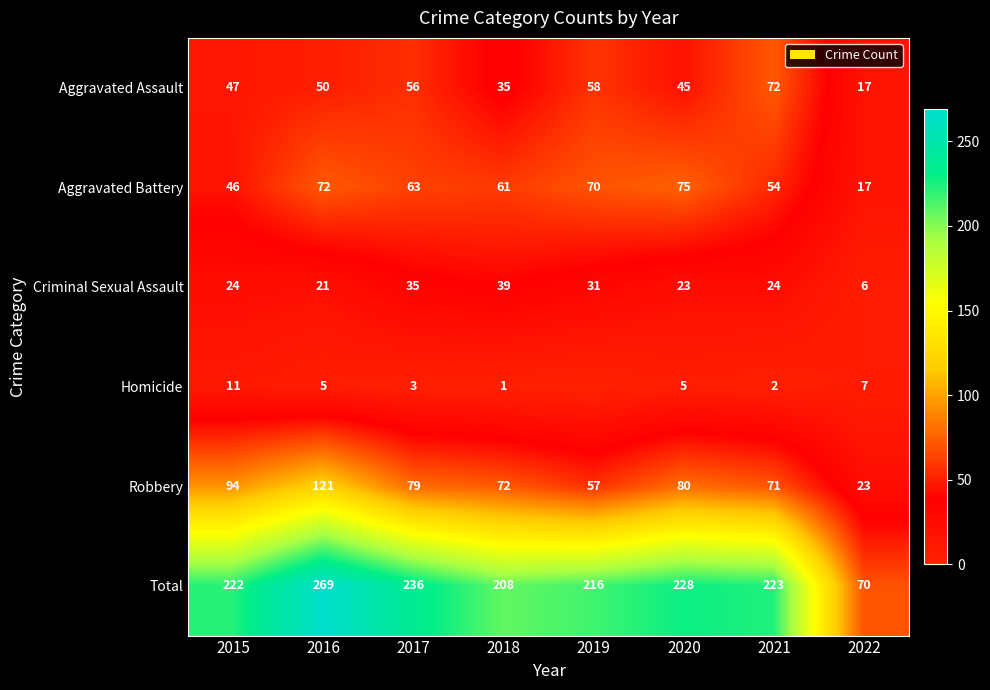

The Aggravated Assault series shows 35 at 2018. True or false?

True